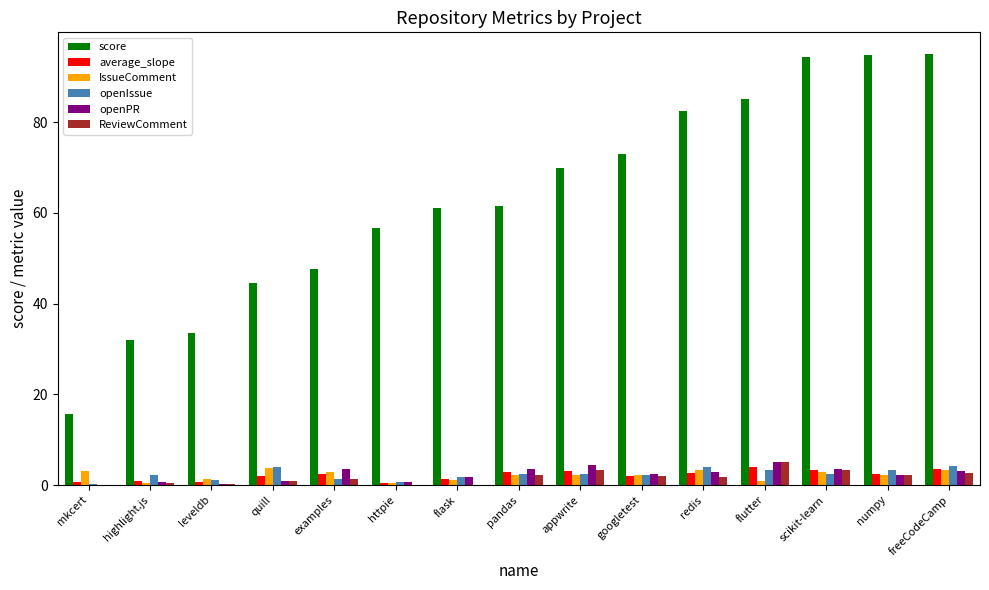

What is the maximum value shown in the chart?

95.1